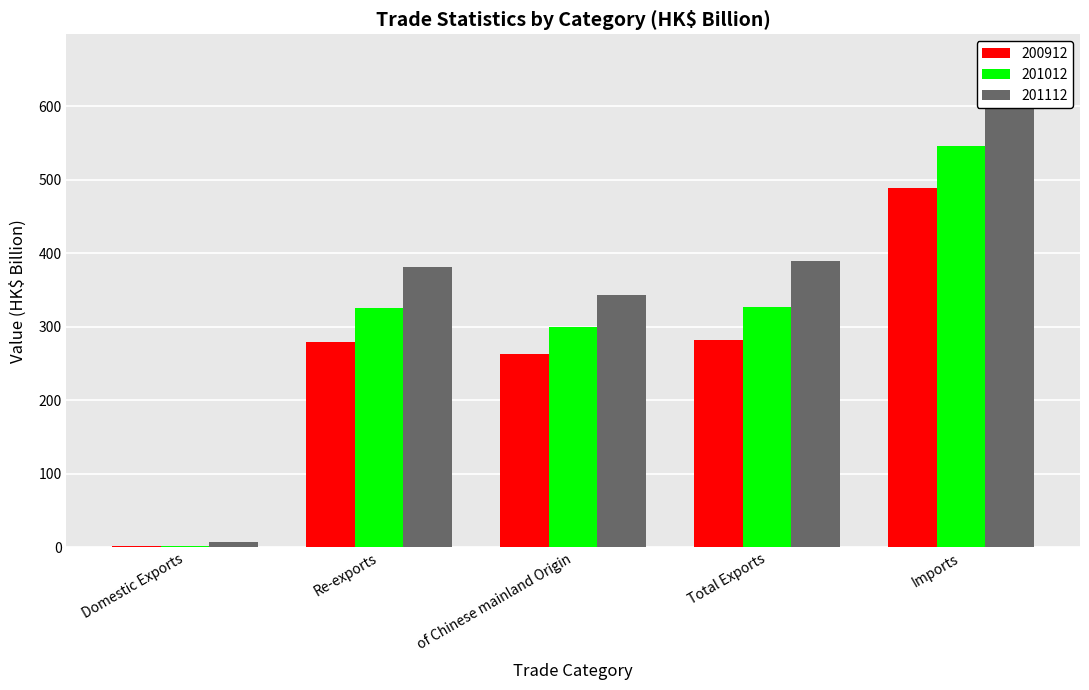

At which label is 201012 closest to 274?

of Chinese mainland Origin